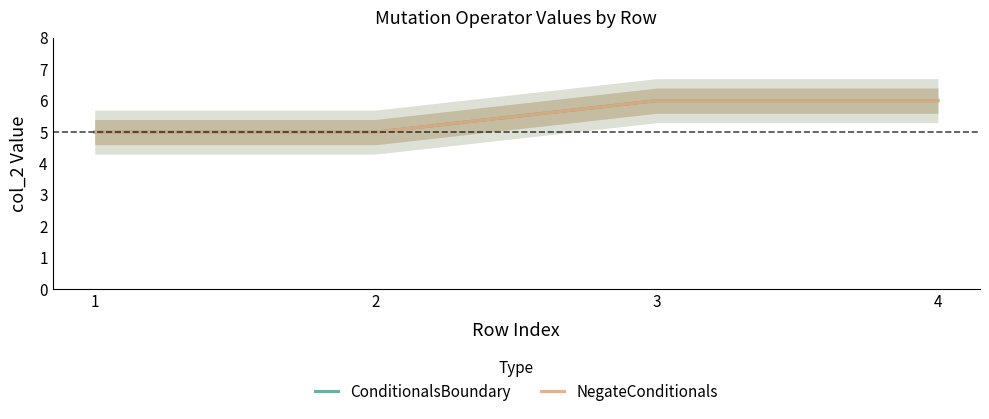

Reading left to right, transcribe all the data shown in this chart.

ConditionalsBoundary: 1=5	2=5	3=6	4=6
NegateConditionals: 1=5	2=5	3=6	4=6